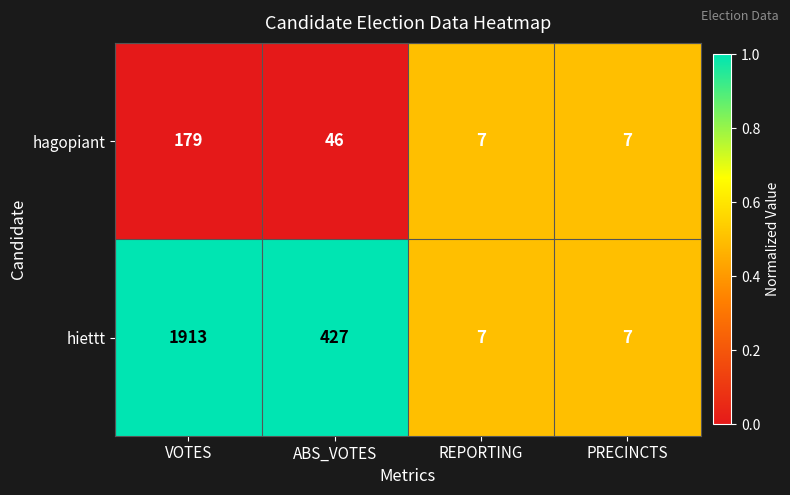

At which category is the sum across all series the highest?

VOTES